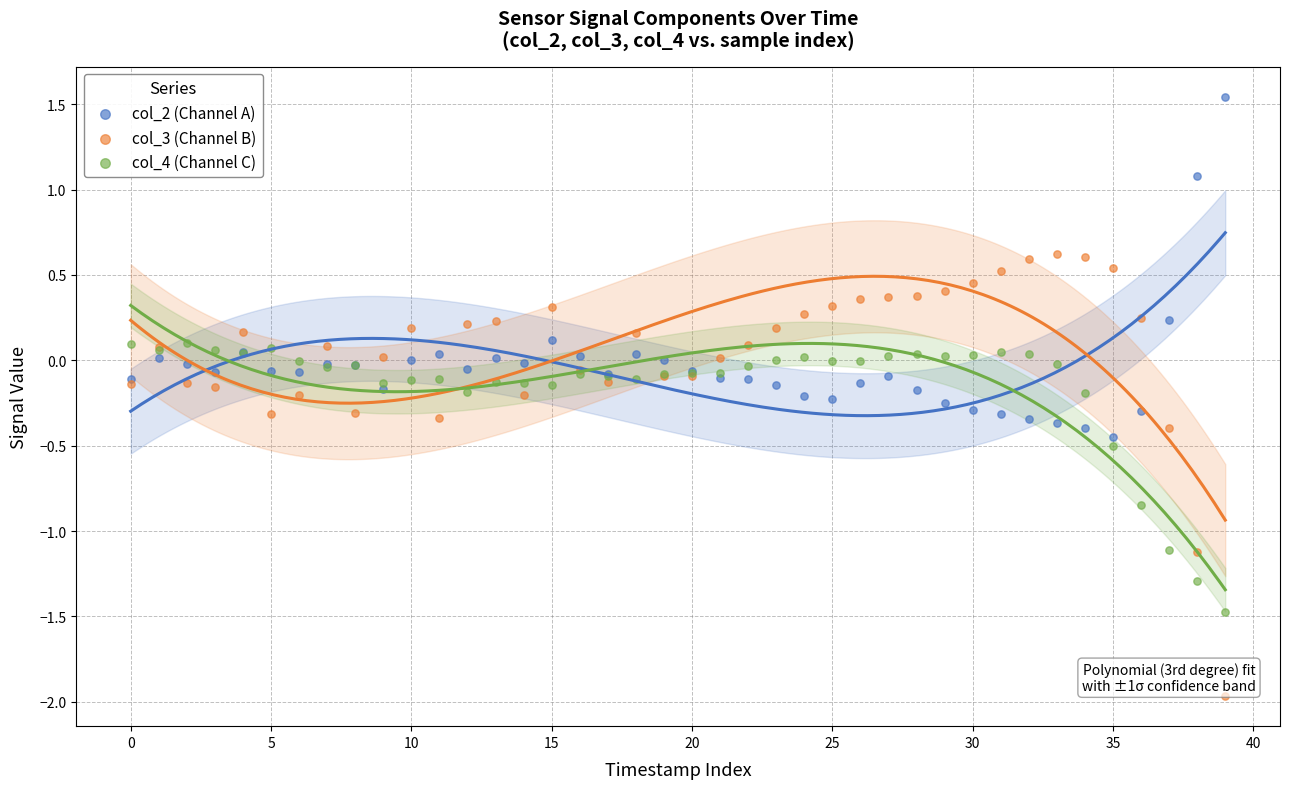

Which series contains the lowest Y value?

col_3 (Channel B)